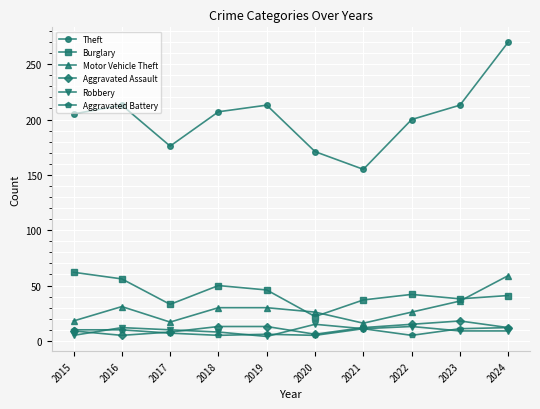

At which category is the sum across all series the highest?

2024